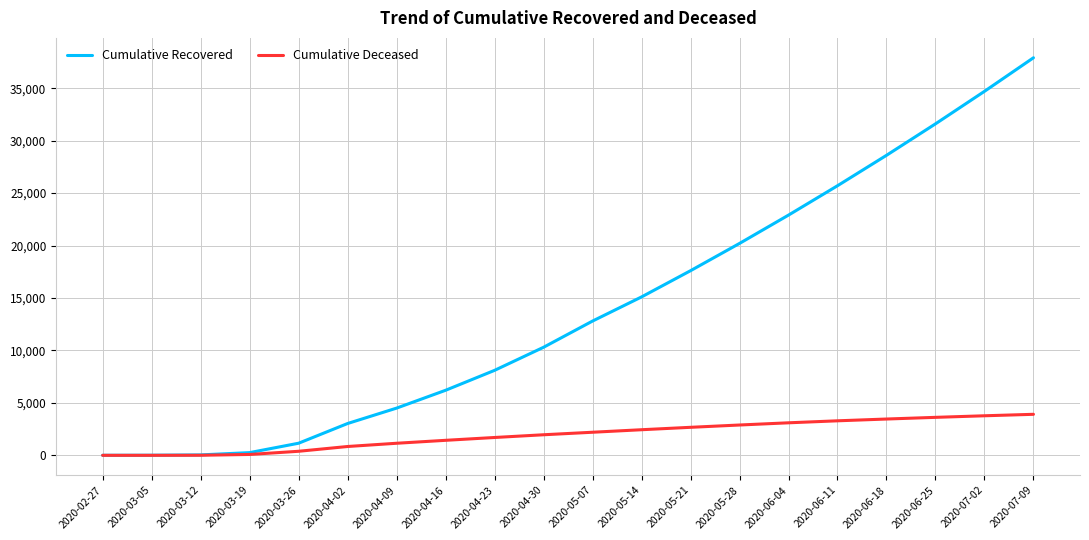

Rank the series by their maximum value, from highest to lowest.

Cumulative Recovered, Cumulative Deceased